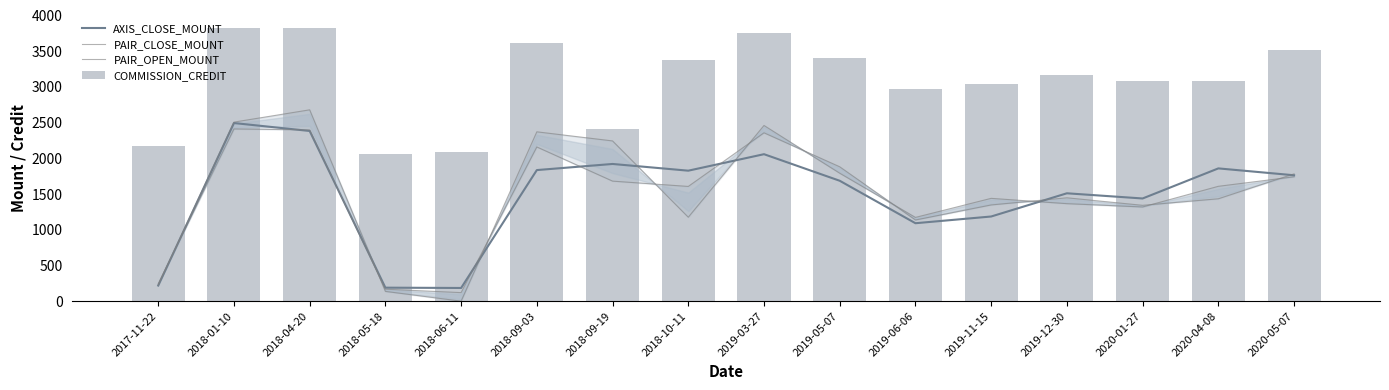

The COMMISSION_CREDIT series shows 3759.0 at 2019-03-27. True or false?

True